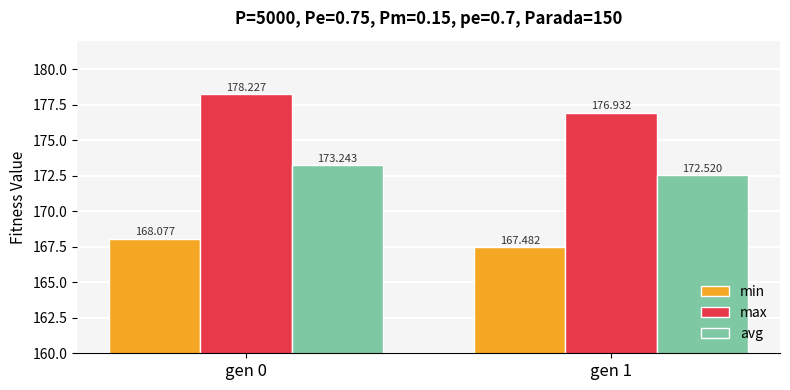

Which label corresponds to the smallest value in the chart?

gen 1